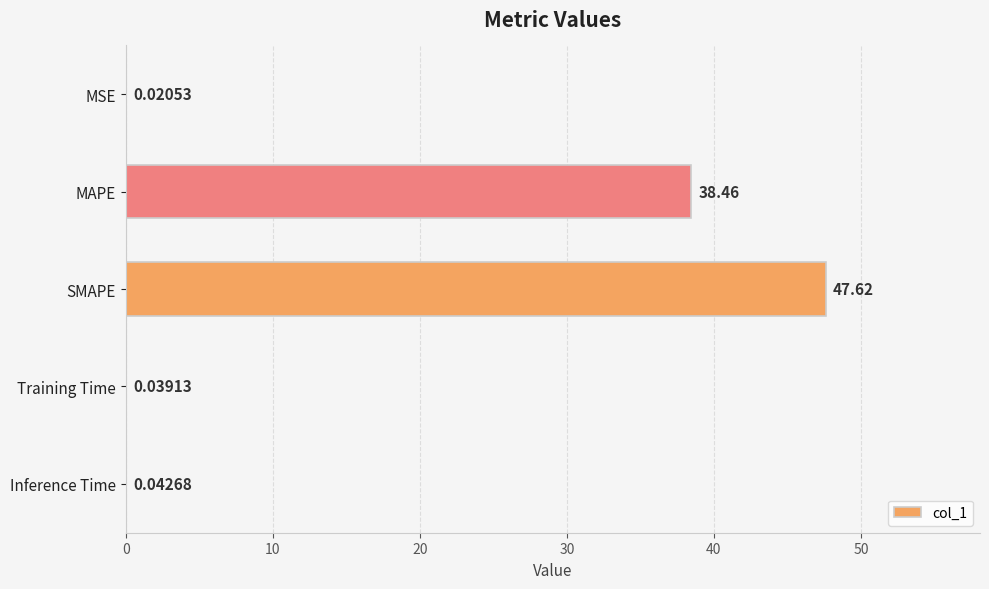

Between MAPE and SMAPE, which is larger?

SMAPE